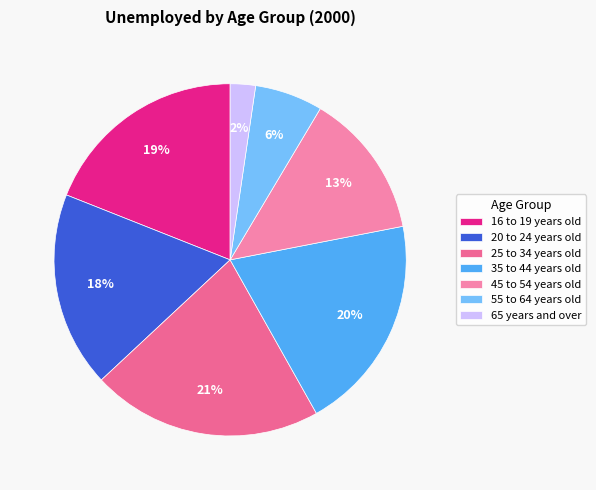

The 16 to 19 years old slice represents 19% of the pie. True or false?

True